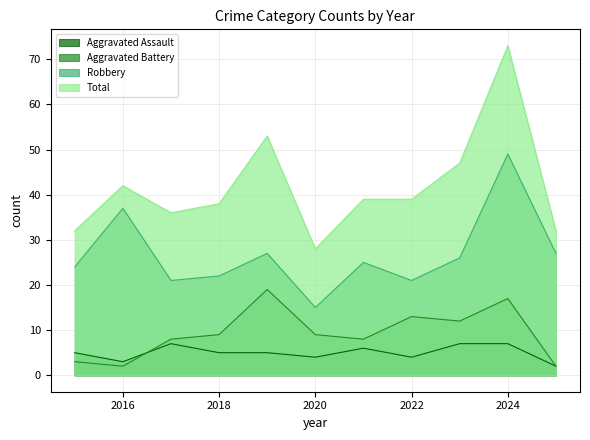

Which series changed the most between 2017 and 2018?

Aggravated Assault